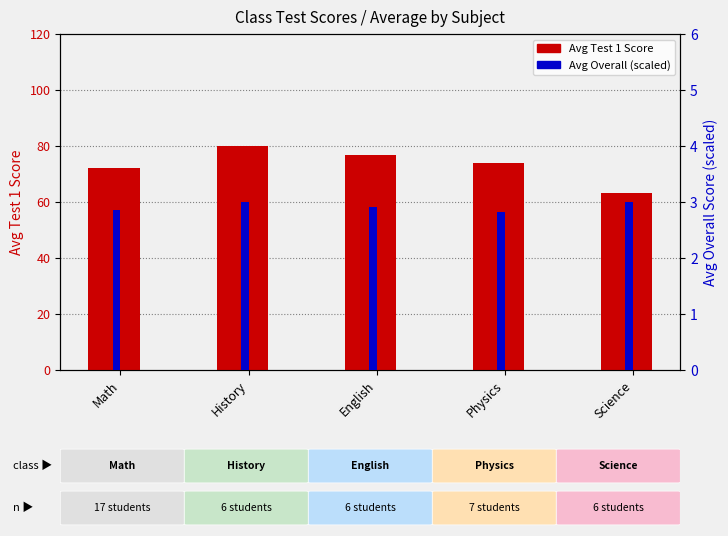

What is the difference between the second highest and minimum values in the Avg Test 1 Score series?

13.5